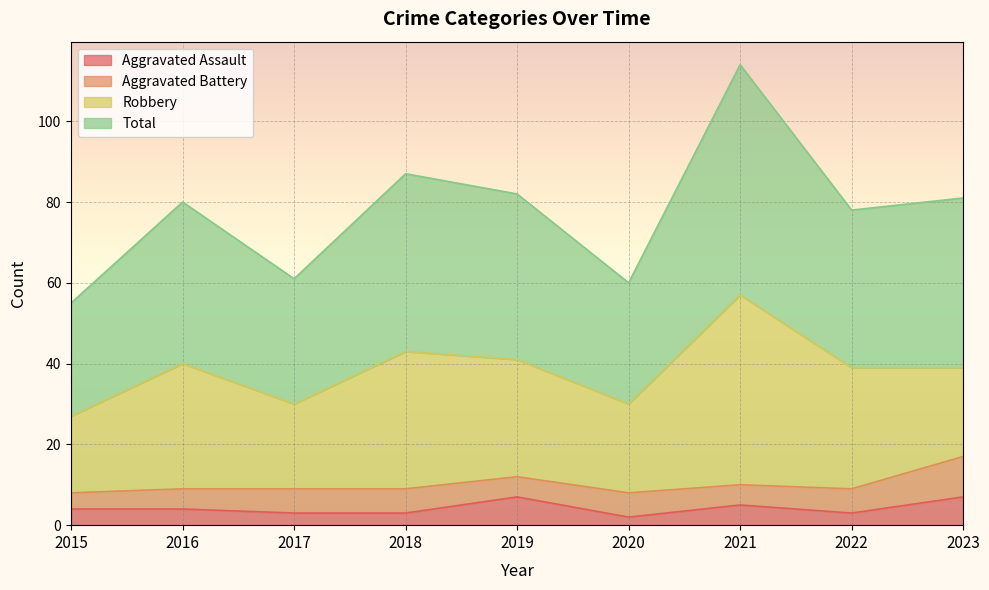

Where is Aggravated Assault nearest to the value 4?

2015